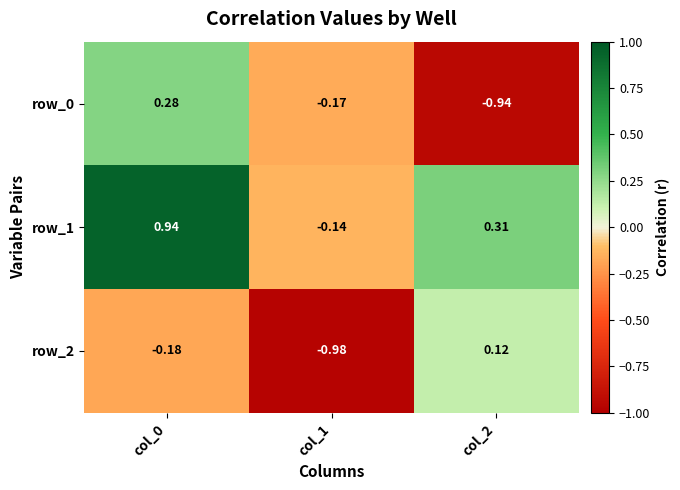

Rank the series by their maximum value, from highest to lowest.

row_1, row_0, row_2